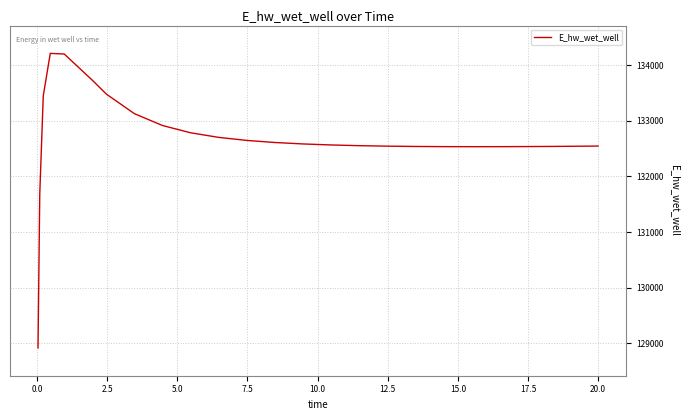

Is this an area chart (filled region under the line)?

No